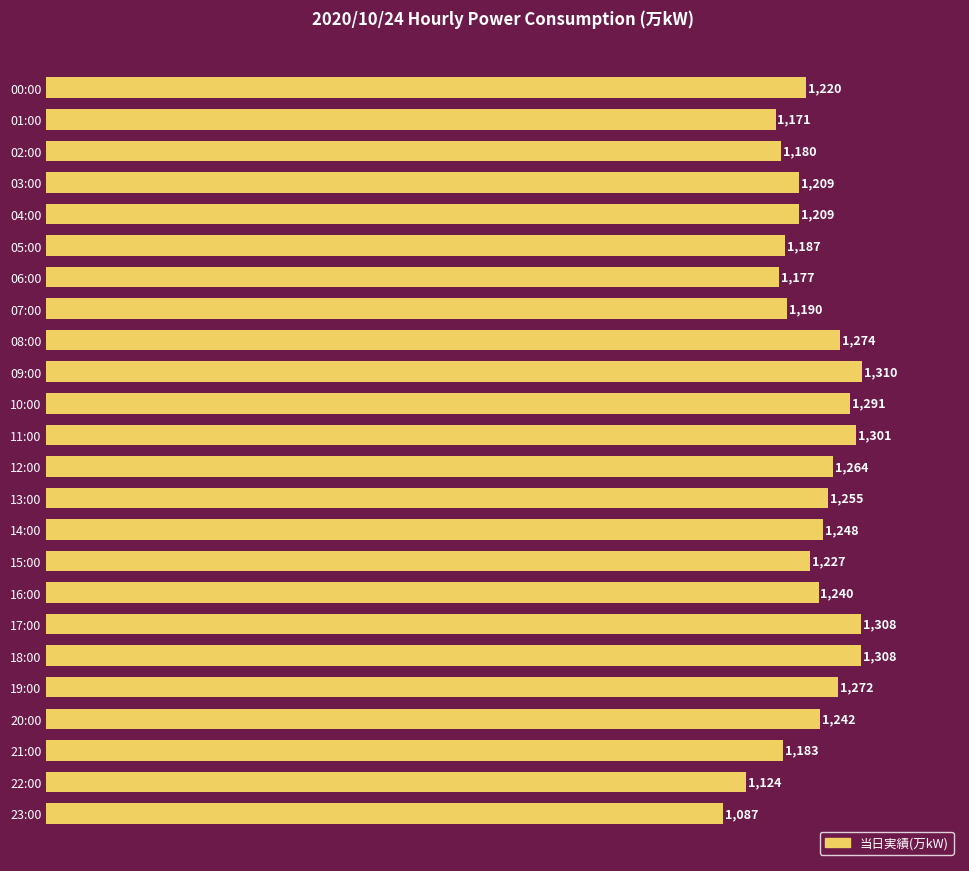

What is the average value?

1228